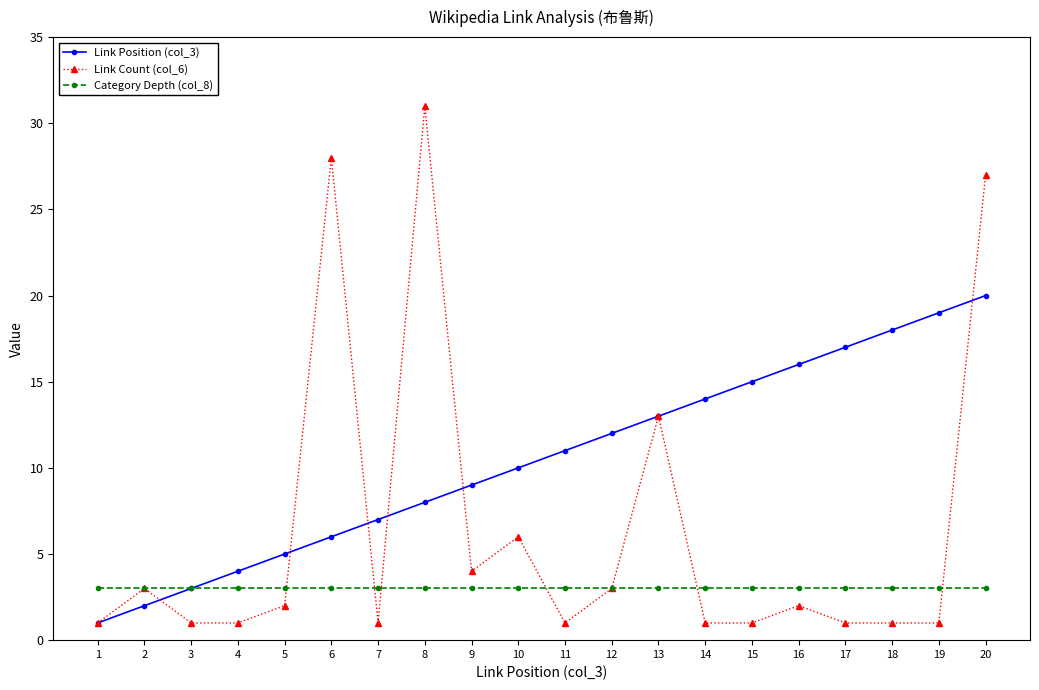

Does the chart display data point markers on the line(s)?

Yes